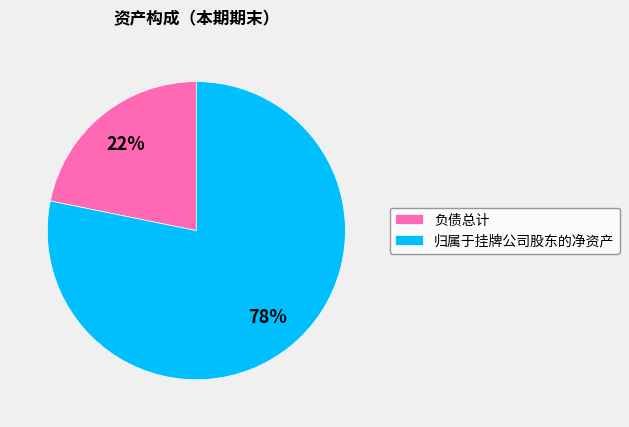

Is there a majority slice in this chart?

Yes